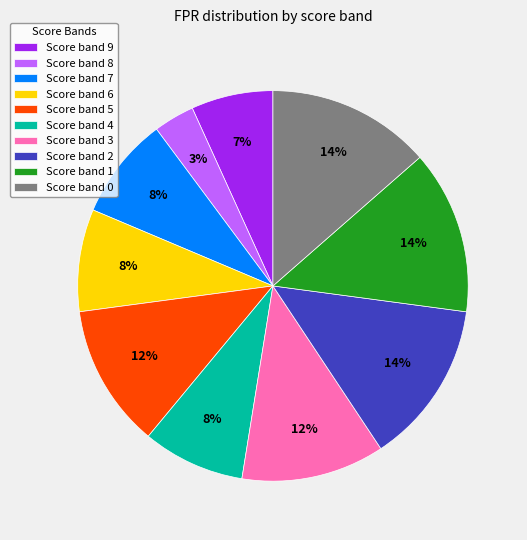

What is the smallest slice in the pie chart?

Score band 8